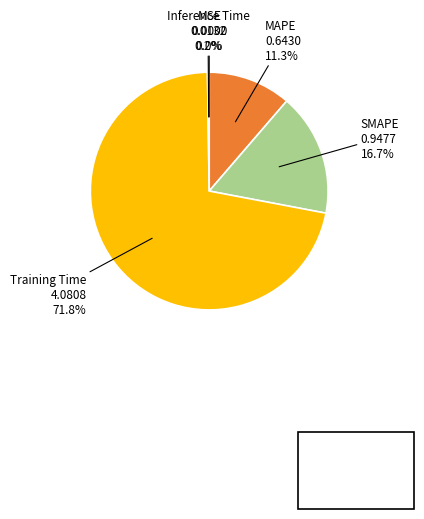

Combined, what portion of the pie is MAPE and SMAPE?

28.0%